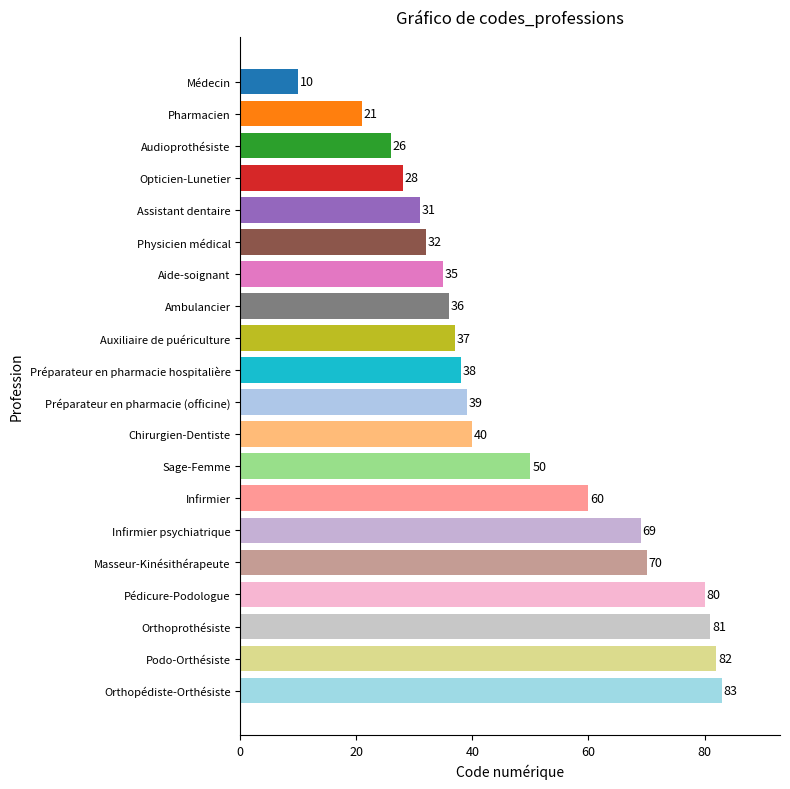

Between Masseur-Kinésithérapeute and Infirmier psychiatrique, which is larger?

Masseur-Kinésithérapeute